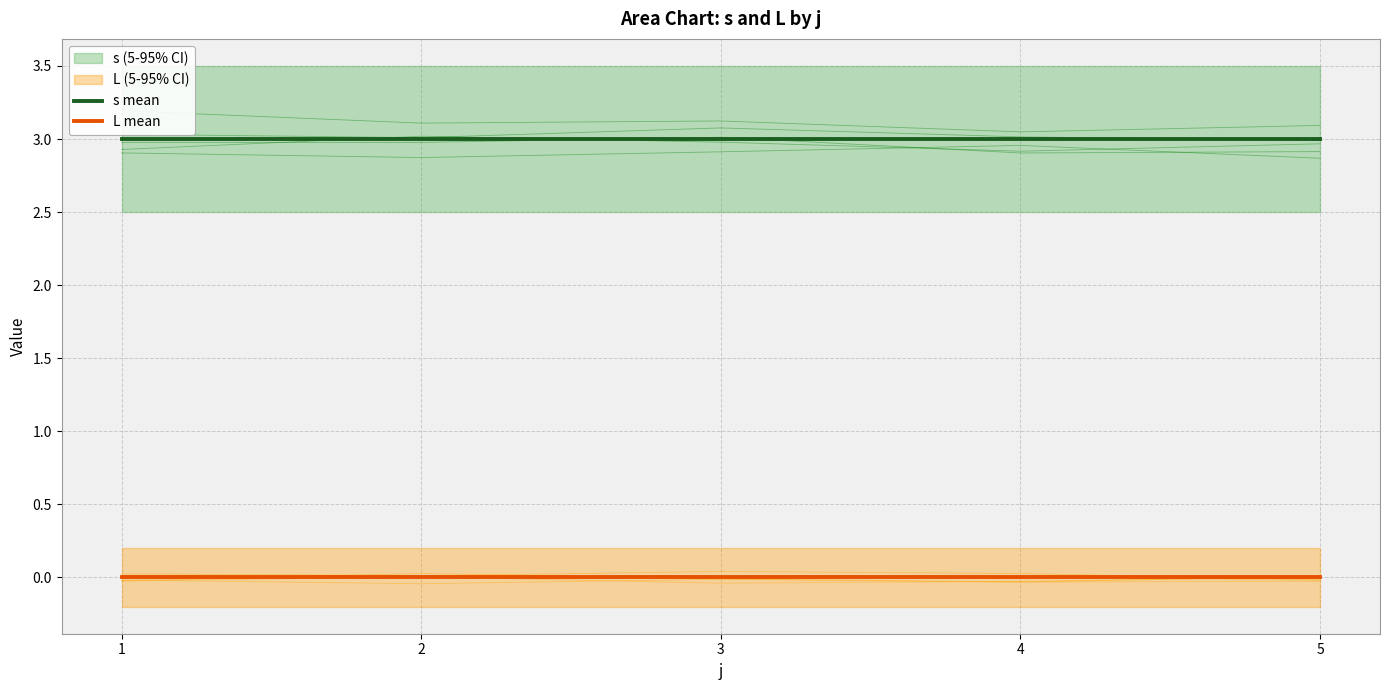

Is it true that L mean equals 0 at 4?

True